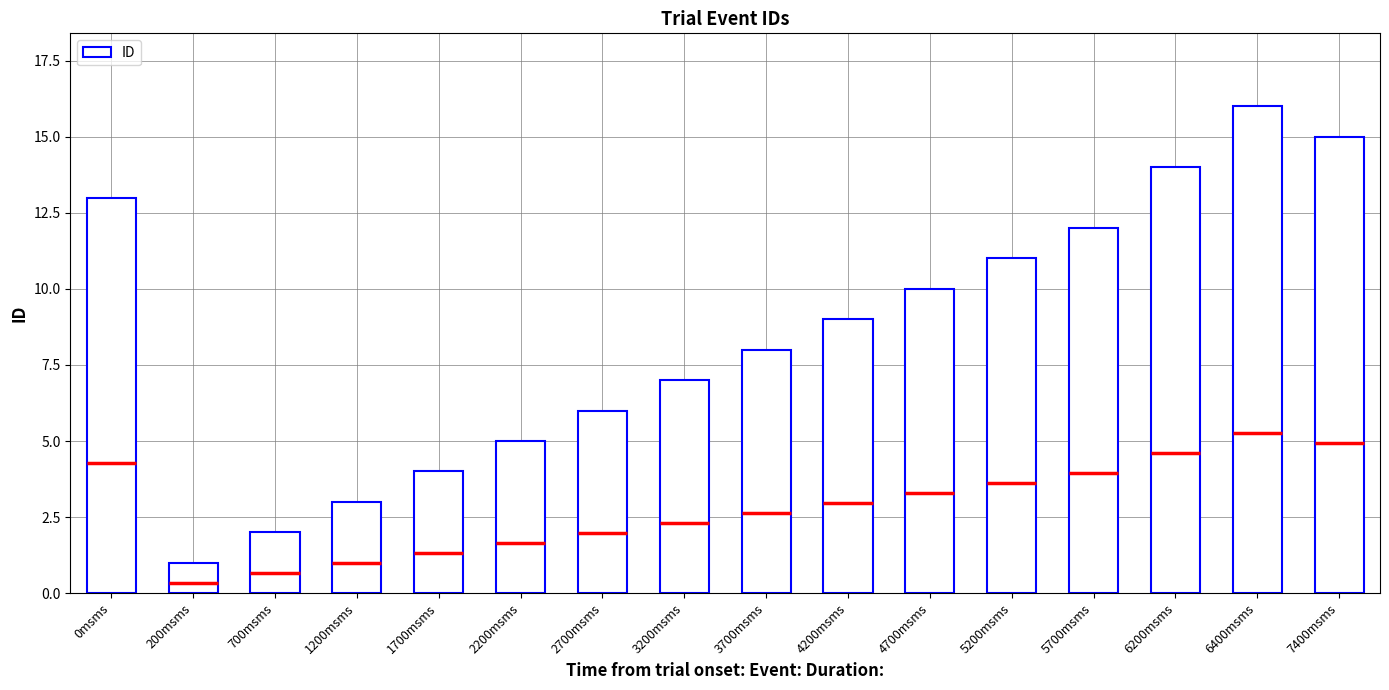

At which category does the chart reach its peak across all series?

6400msms